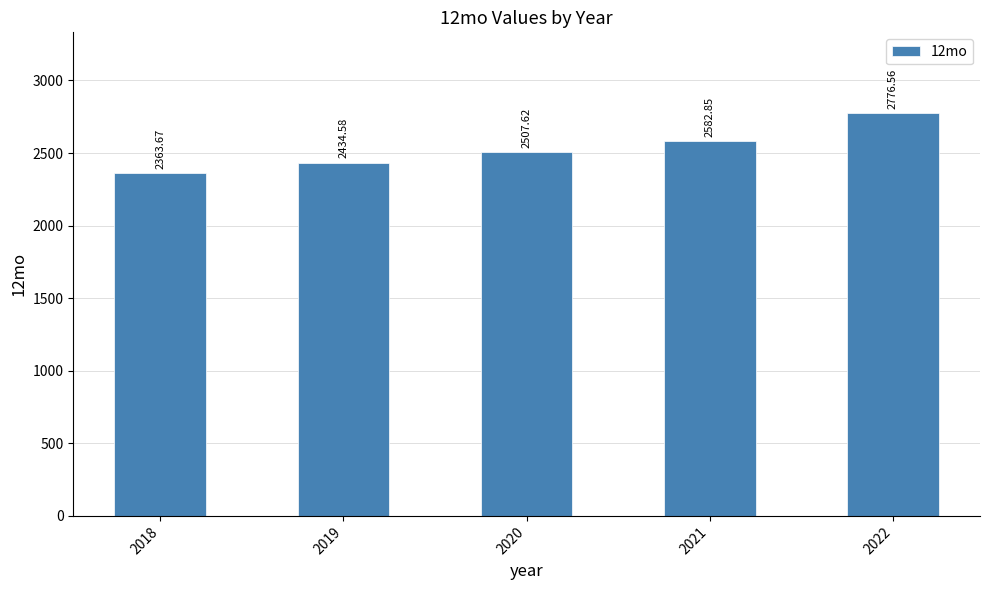

The value at 2018 is 2363.7. True or false?

True